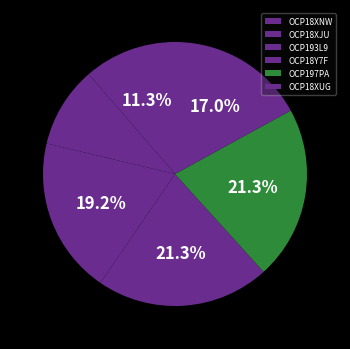

How many slices are in this pie chart?

6